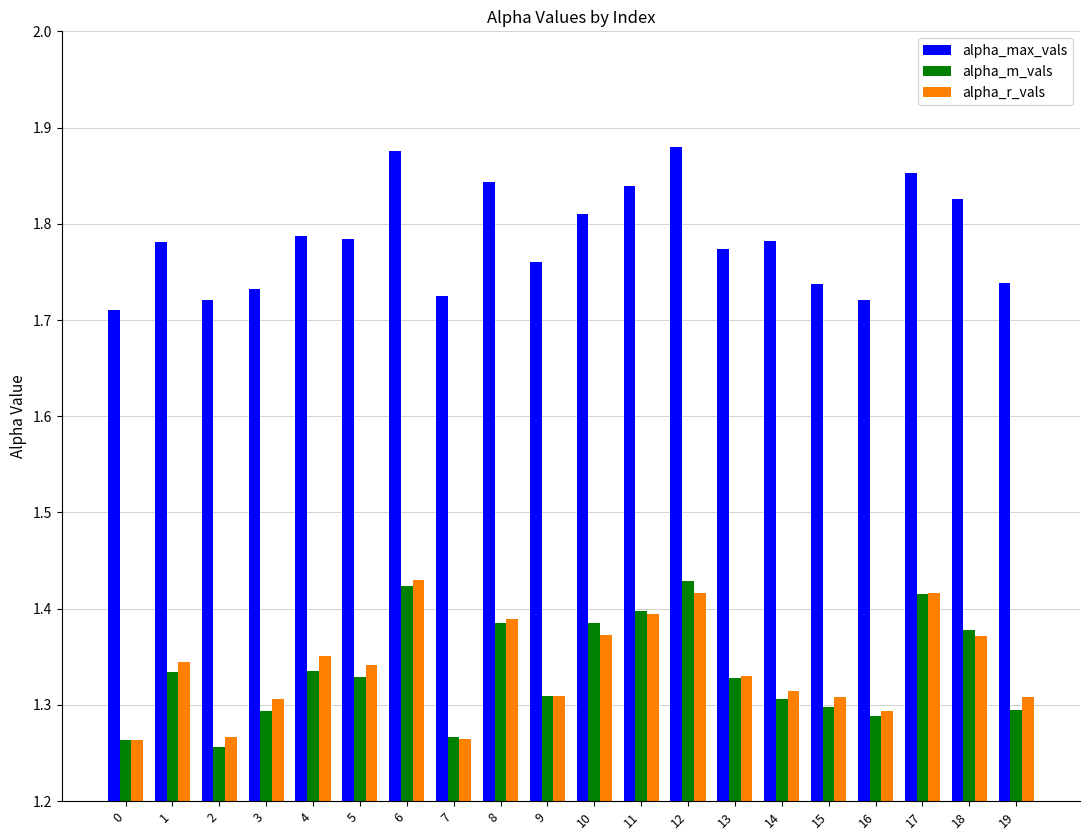

How many data points does each series have?

20